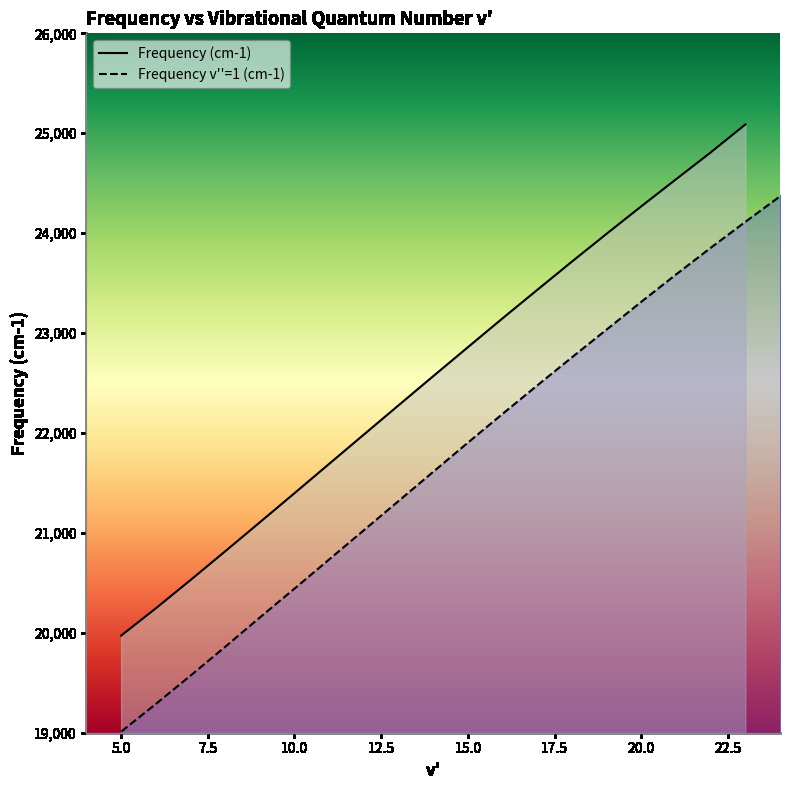

List the labels in order of value, largest first.

23, 22, 21, 20, 19, 18, 17, 16, 15, 14, 13, 12, 11, 10, 9, 8, 7, 6, 5